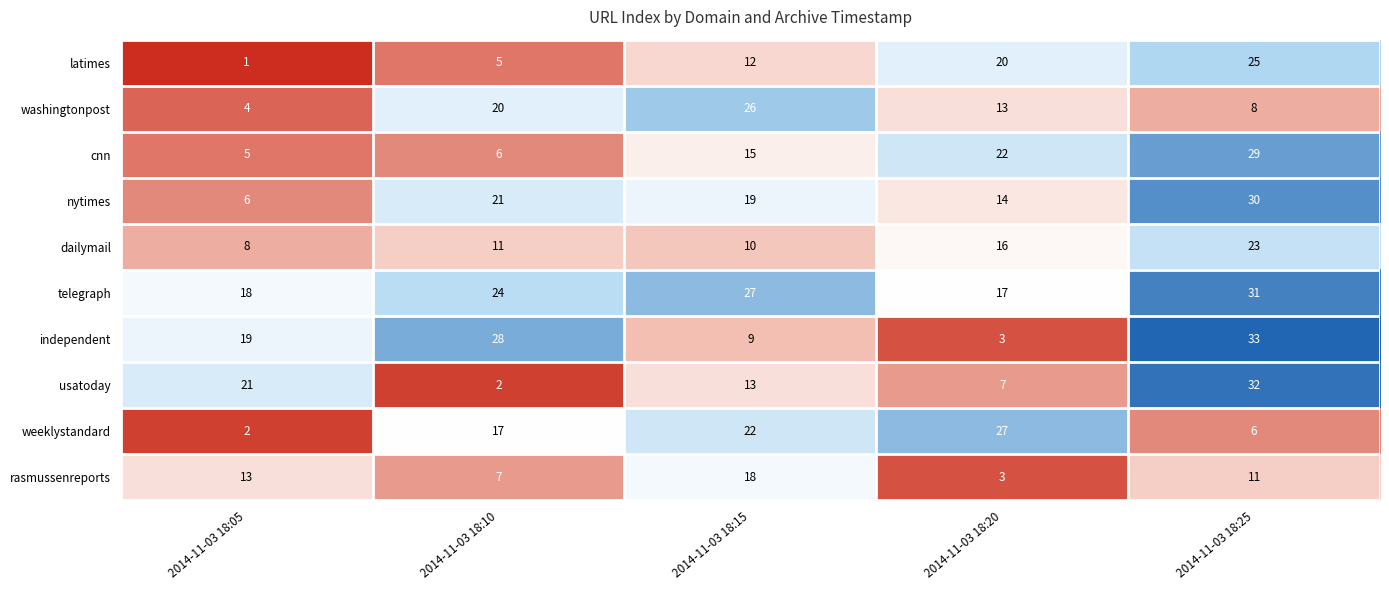

What is the sum of the washingtonpost values at 2014-11-03 18:25 and 2014-11-03 18:10?

28